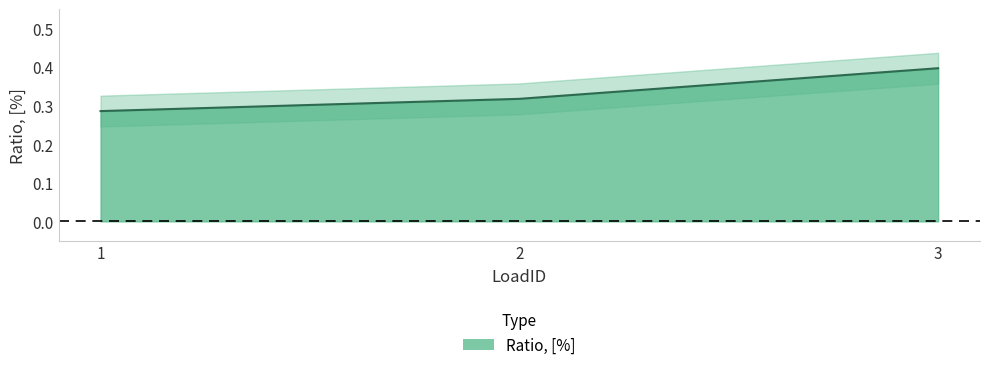

What is the greatest value displayed?

0.4